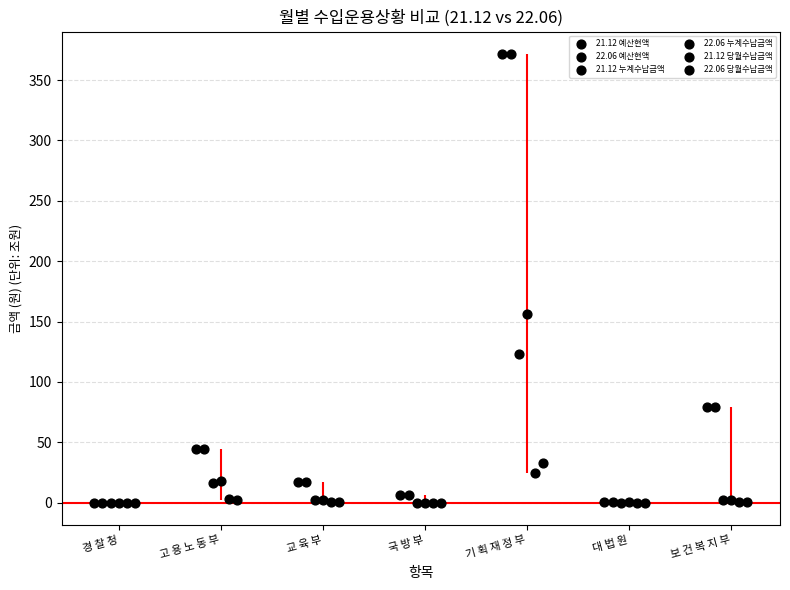

What are all the series names shown in the legend?

21.12 예산현액, 22.06 예산현액, 21.12 누계수납금액, 22.06 누계수납금액, 21.12 당월수납금액, 22.06 당월수납금액